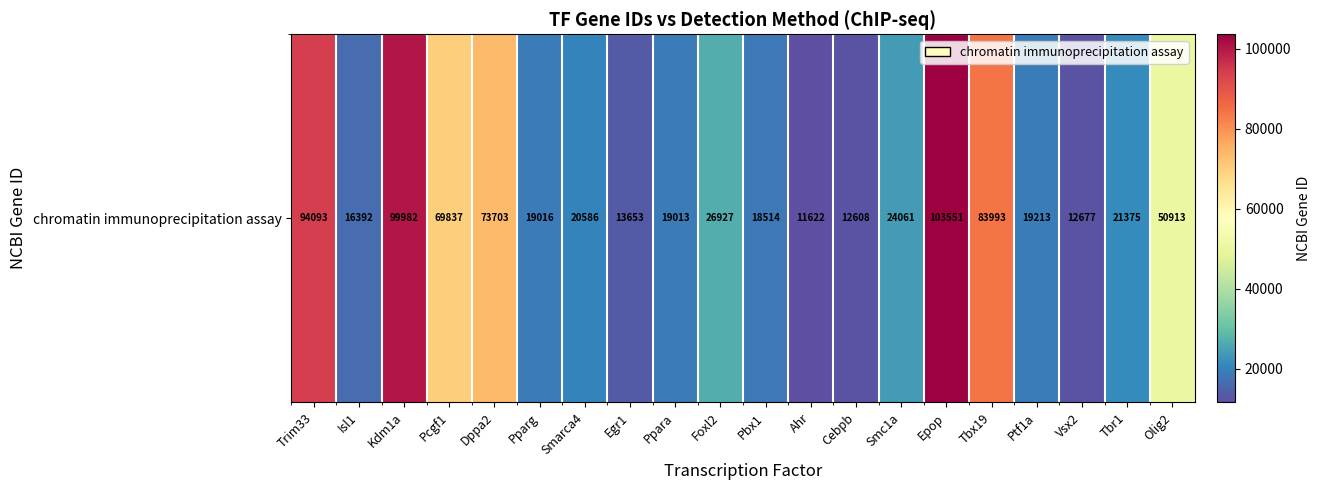

At which category does the chart reach its minimum across all series?

Ahr